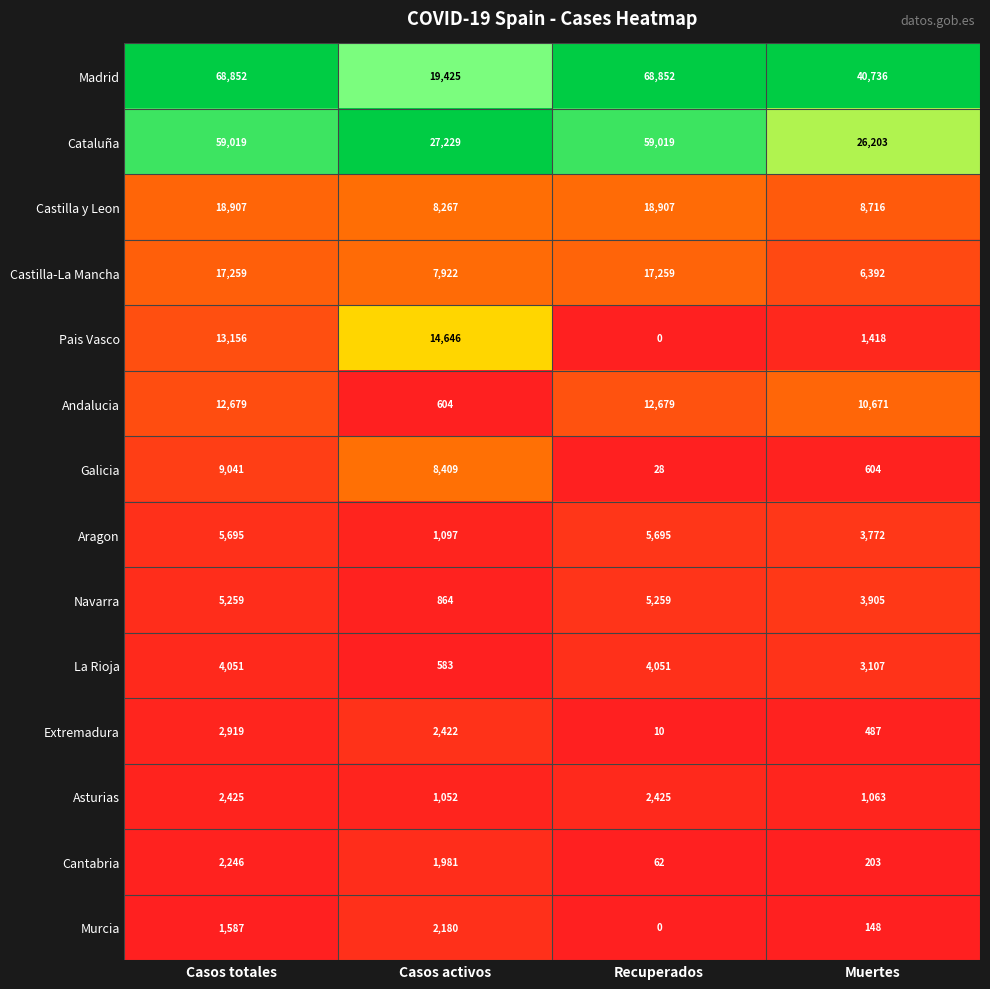

Rank the series by their maximum value, from lowest to highest.

Murcia, Cantabria, Asturias, Extremadura, La Rioja, Navarra, Aragon, Galicia, Andalucia, Pais Vasco, Castilla-La Mancha, Castilla y Leon, Cataluña, Madrid